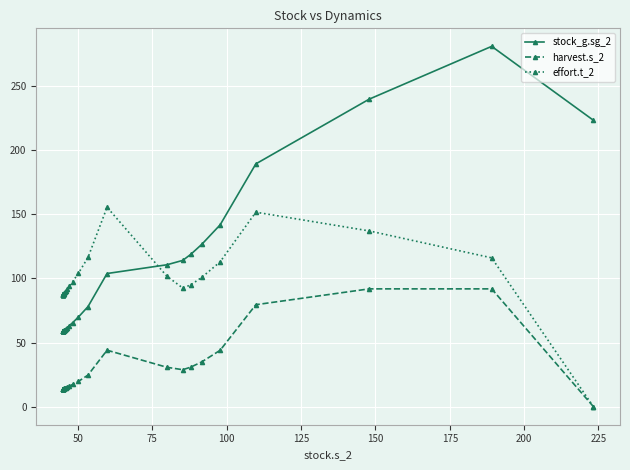

Which series has the widest spread of values?

stock_g.sg_2